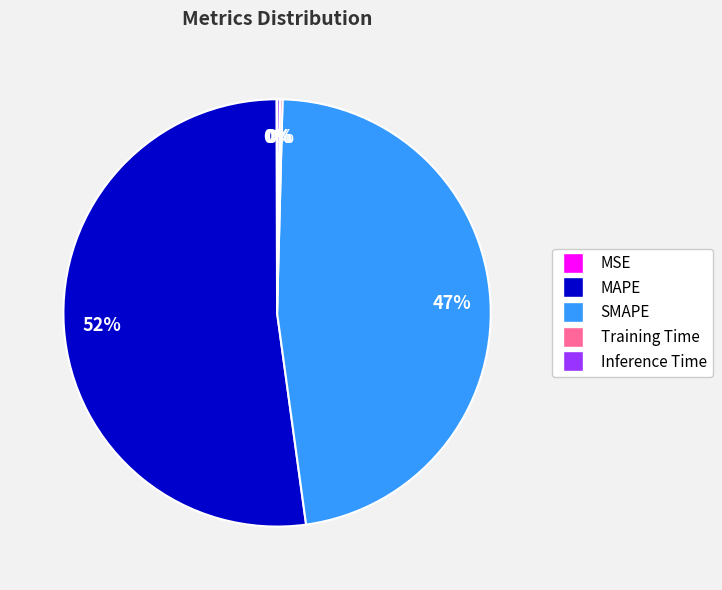

Does any single category account for the majority?

Yes